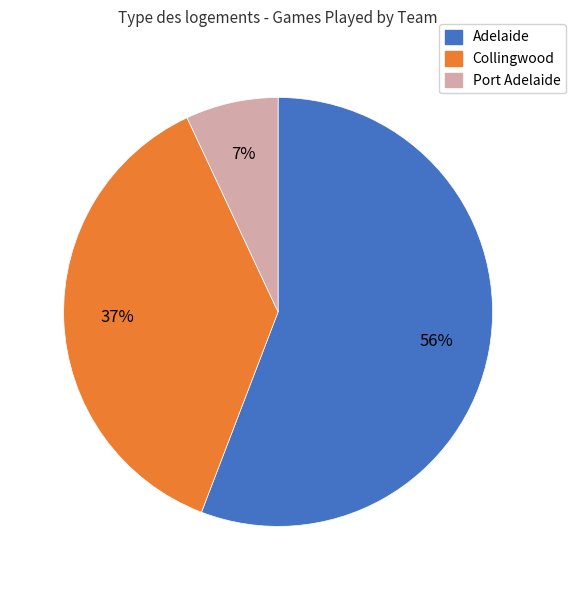

The Collingwood slice represents 14% of the pie. True or false?

False